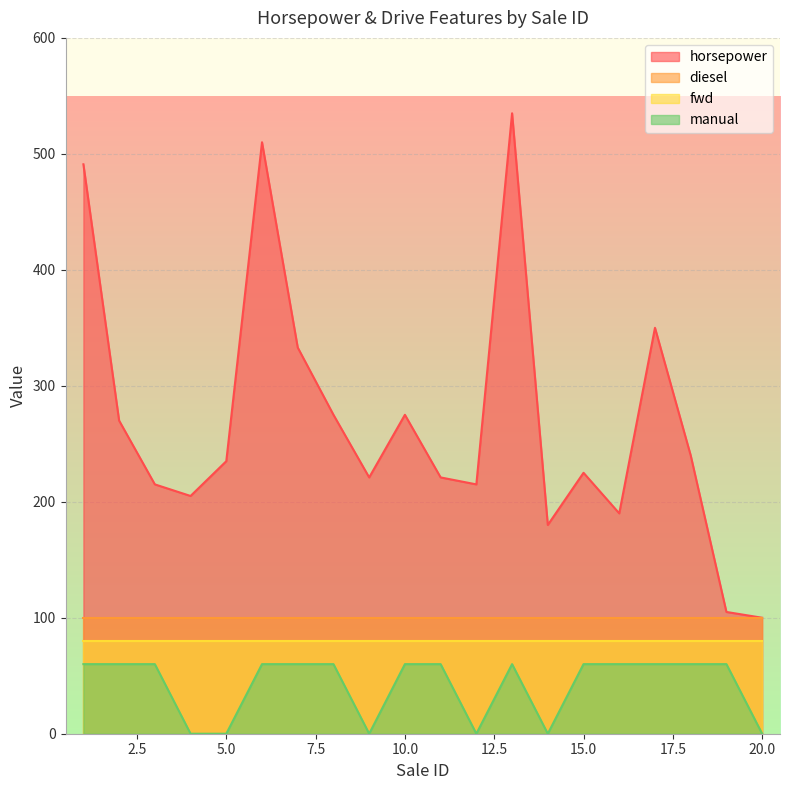

At which category does the chart reach its minimum across all series?

4